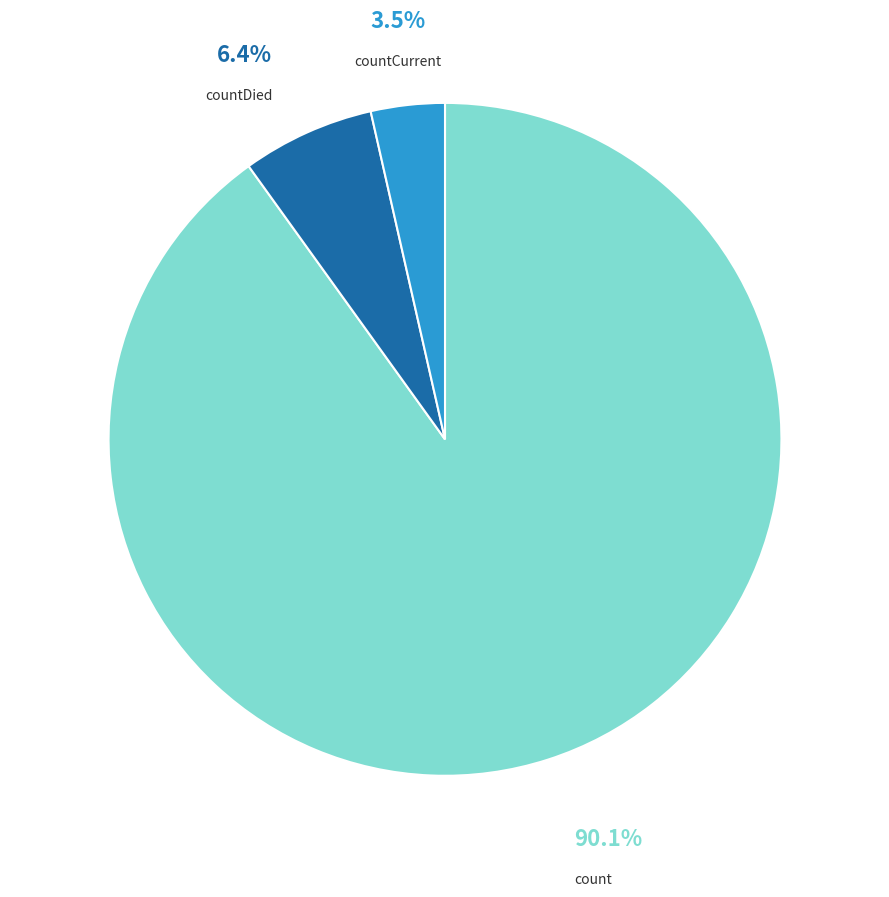

Is there a majority slice in this chart?

Yes